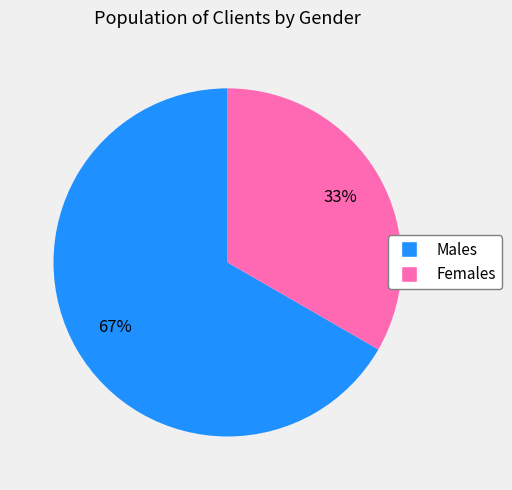

To the nearest percent, what is the average slice percentage?

50%